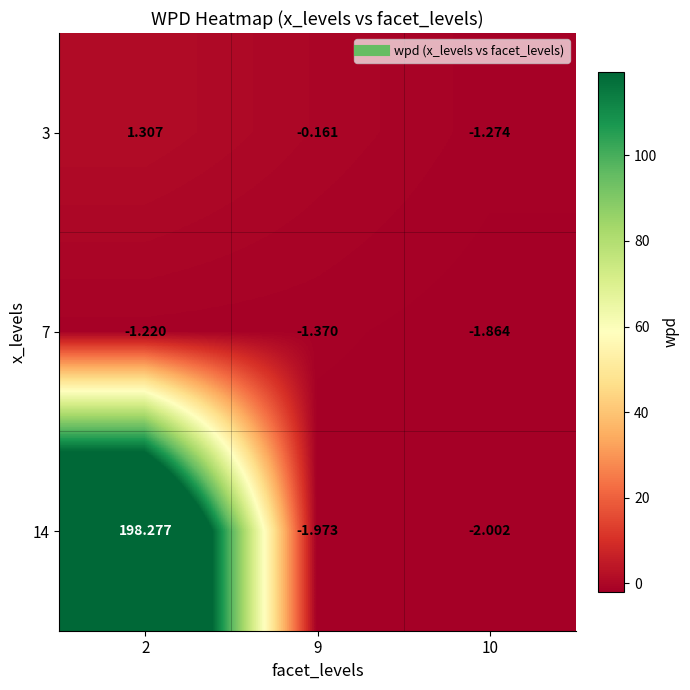

What is the difference between the highest and lowest values at 9?

1.8